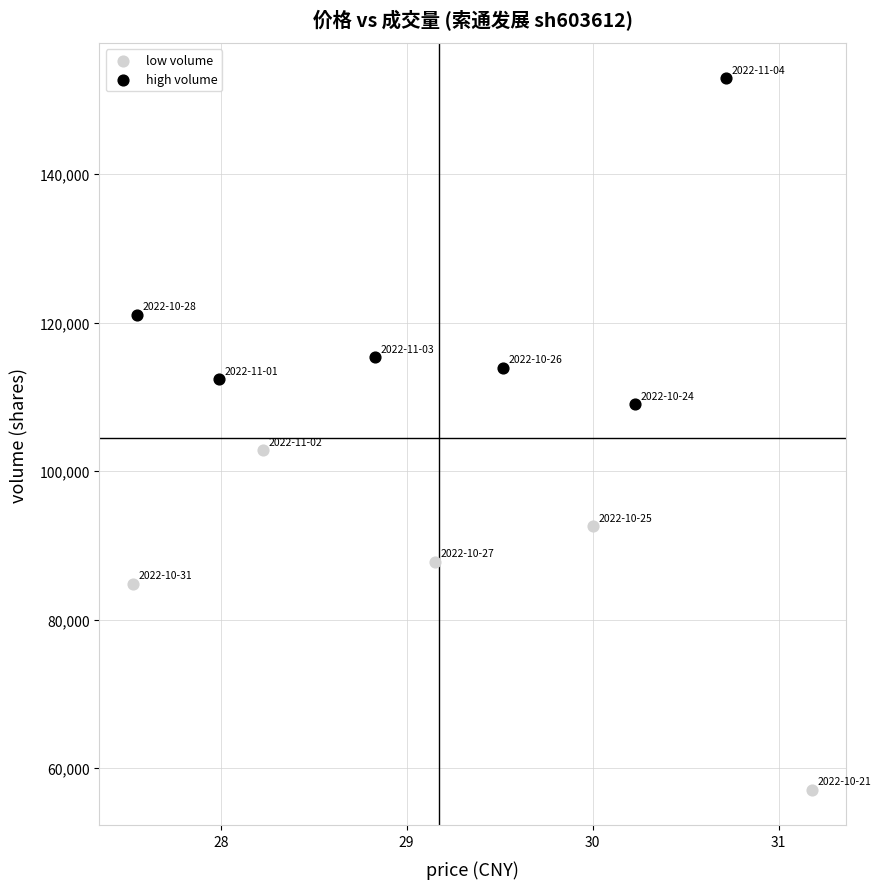

Which series reaches the minimum Y coordinate?

low volume